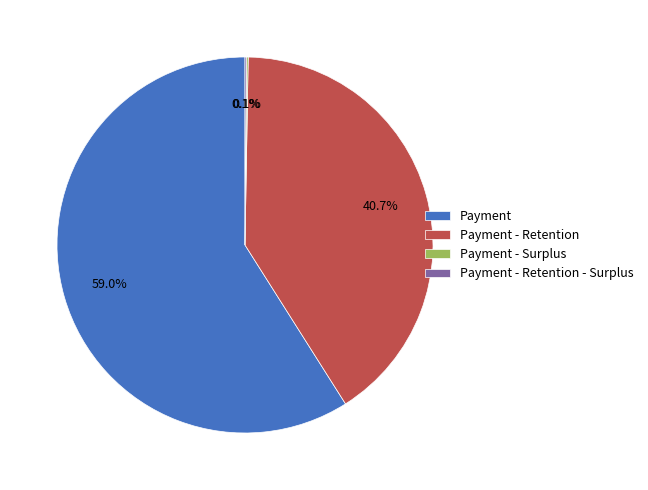

Approximately how many times larger is the value at Payment compared to Payment - Retention?

1.4